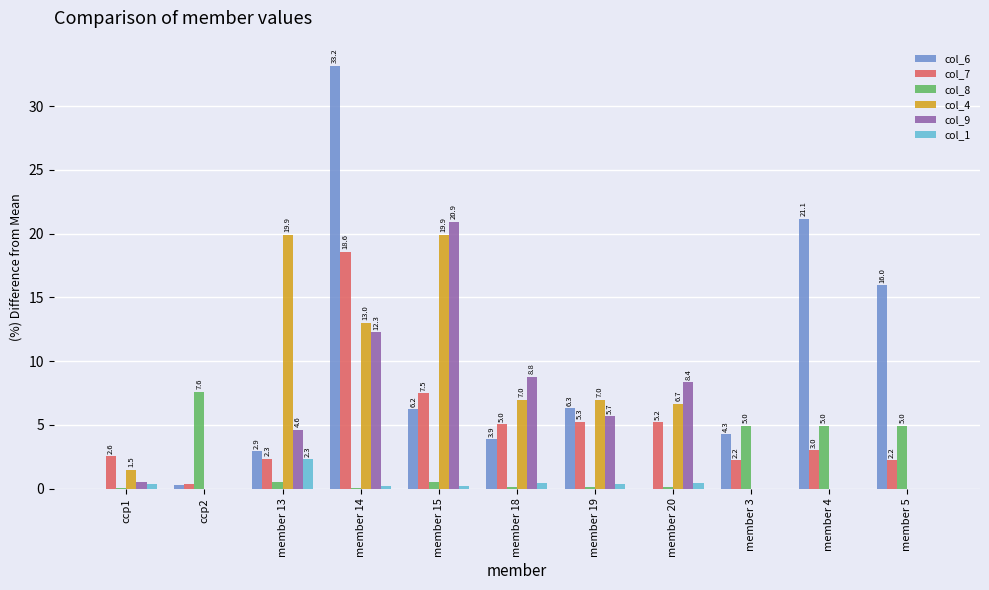

What are all the series names shown in the legend?

col_6, col_7, col_8, col_4, col_9, col_1